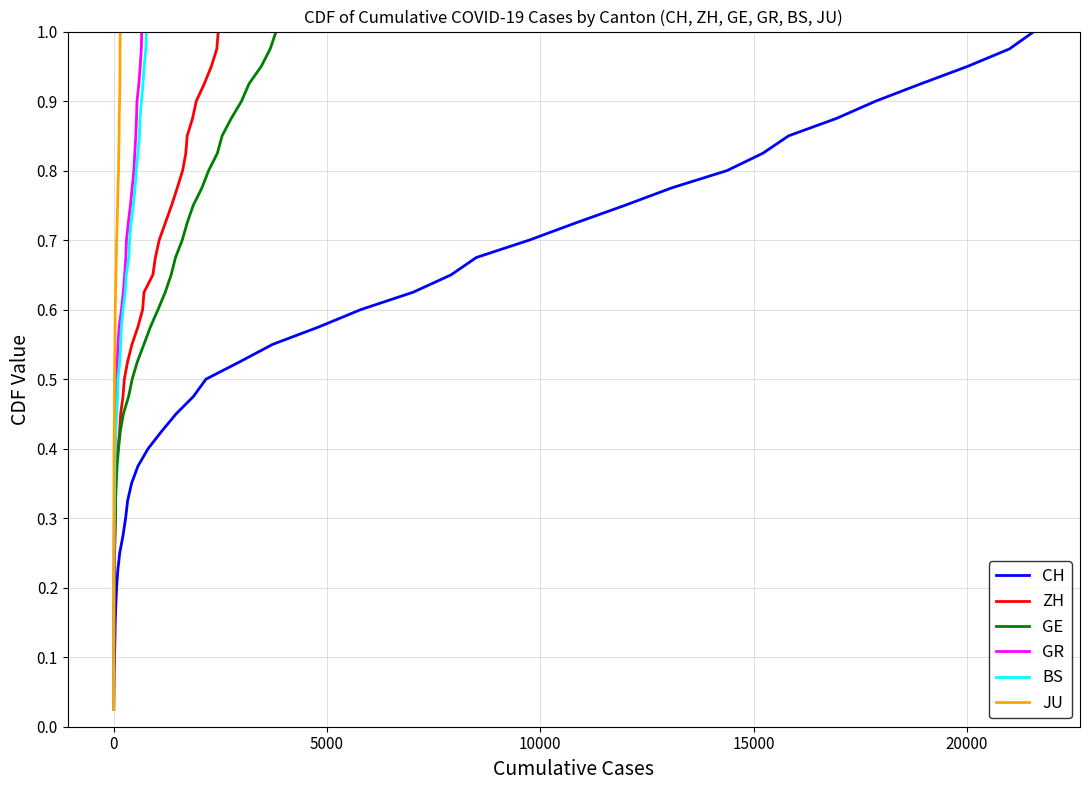

True or false: GE has more than 2 points higher than both neighbors.

False